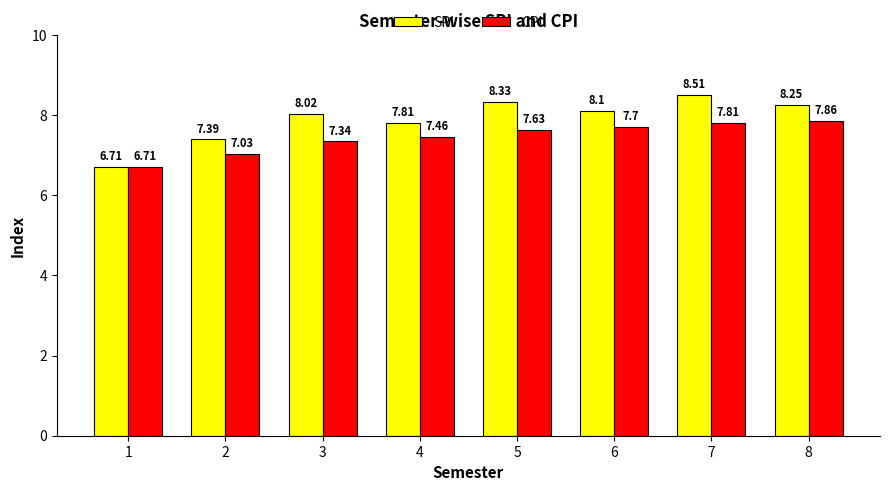

What is the sum of the CPI values at 2 and 1?

13.7